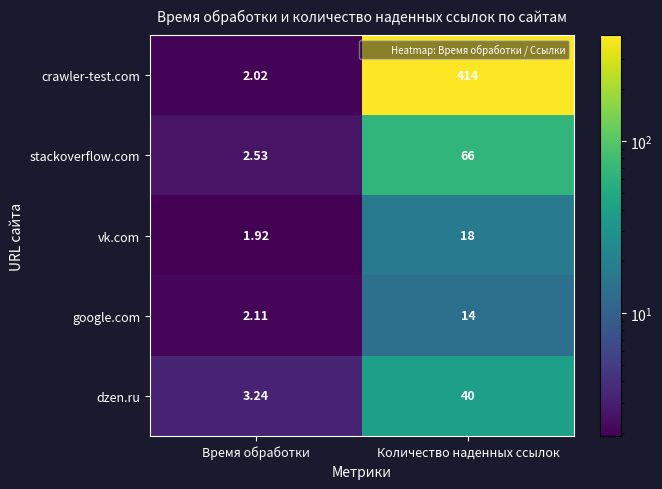

Where is vk.com nearest to the value 9?

Время обработки